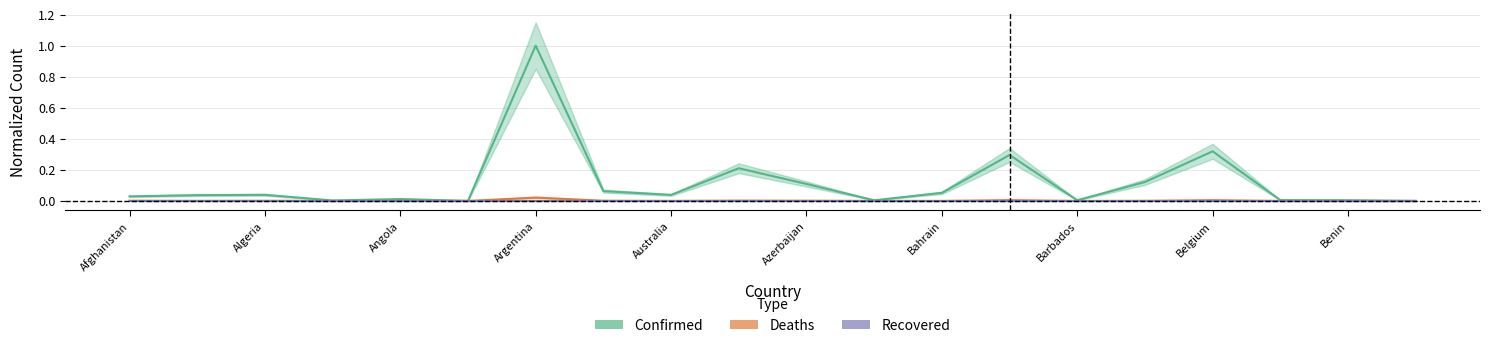

Which series has the largest total across all categories?

Confirmed